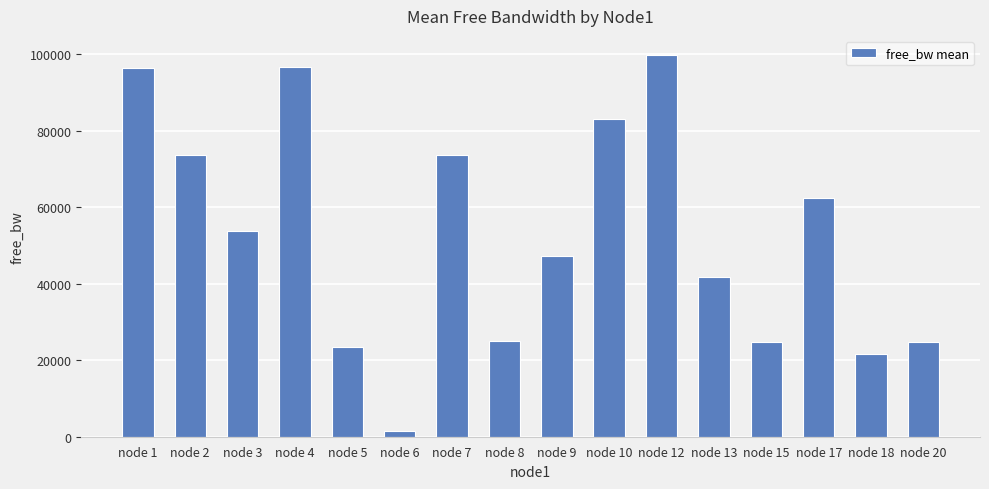

What is the average value?

53053.6